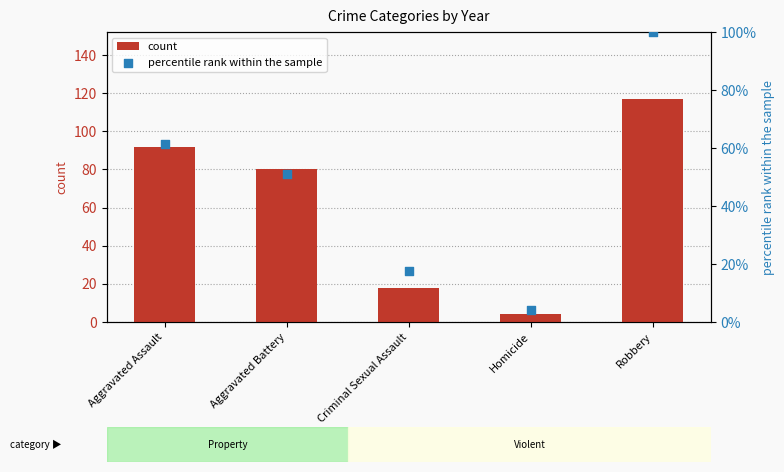

At how many categories does at least one series exceed 57?

3